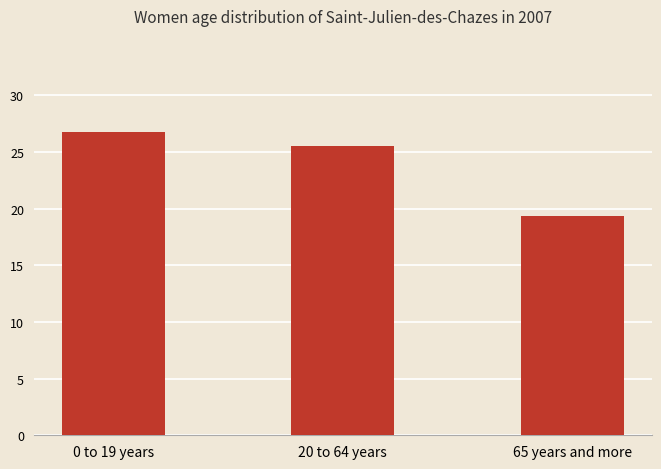

What is the difference between the maximum and minimum values?

7.4